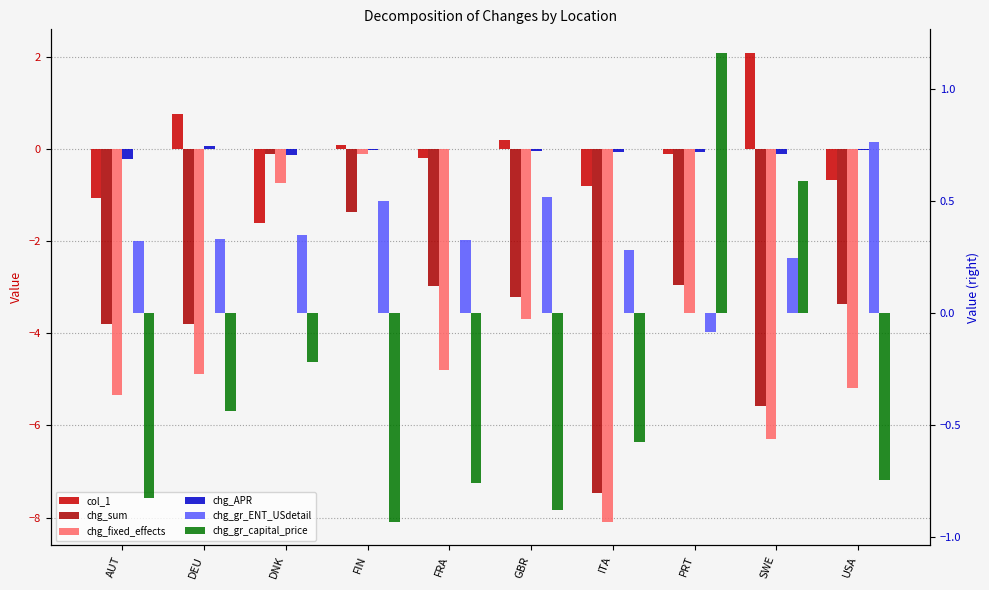

Between FIN and DNK, which is larger?

FIN